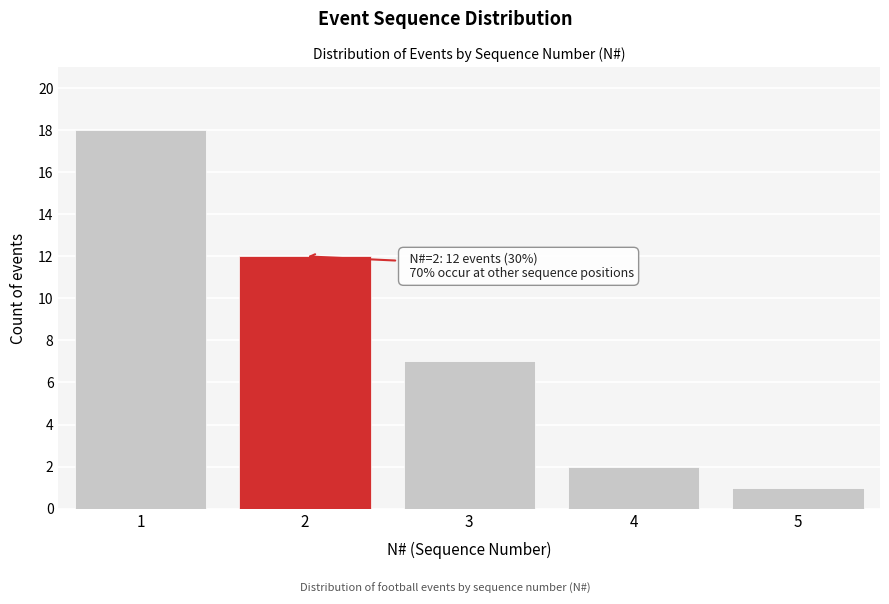

Reading left to right, extract all data points from this chart.

18	12	7	2	1